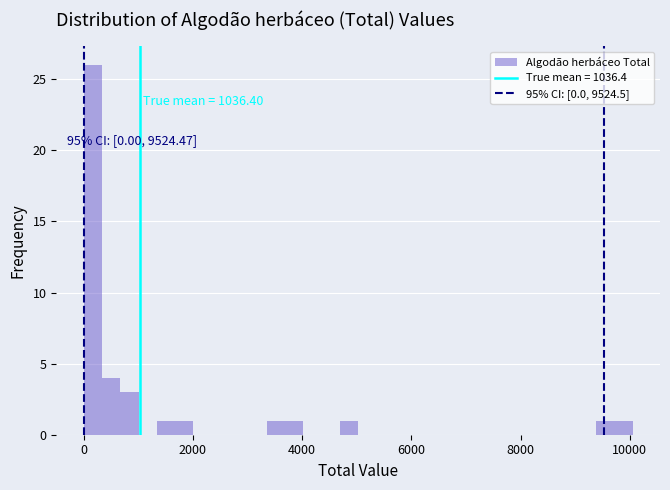

Around what value on the x-axis is the tallest bar? Give the approximate position of its centre, as read against the axis.

200